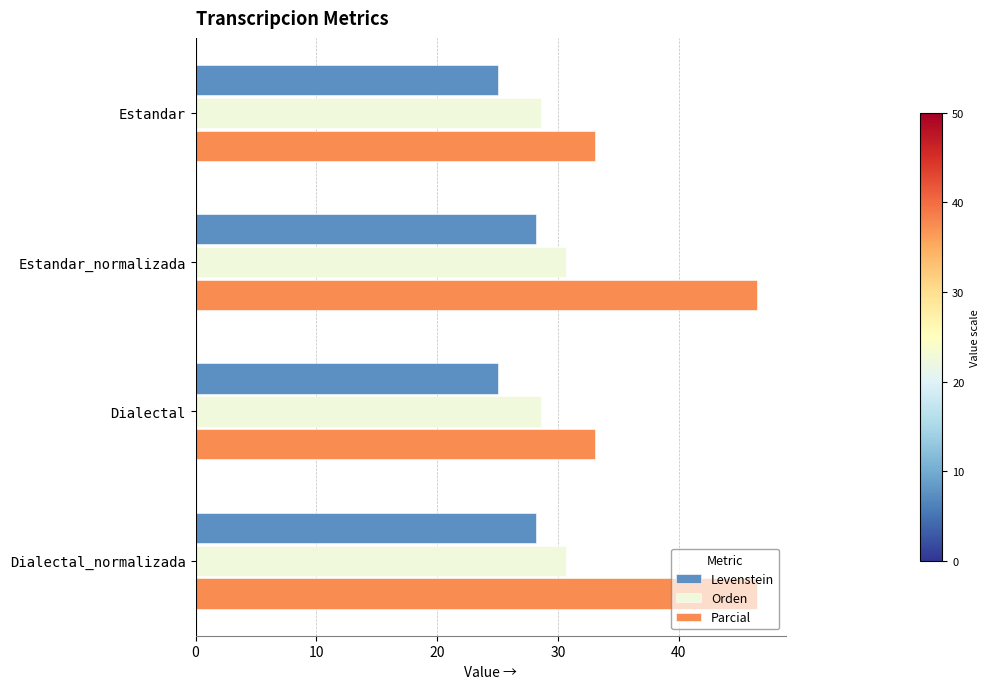

True or false: Parcial has a value of 33.0 at Dialectal.

True